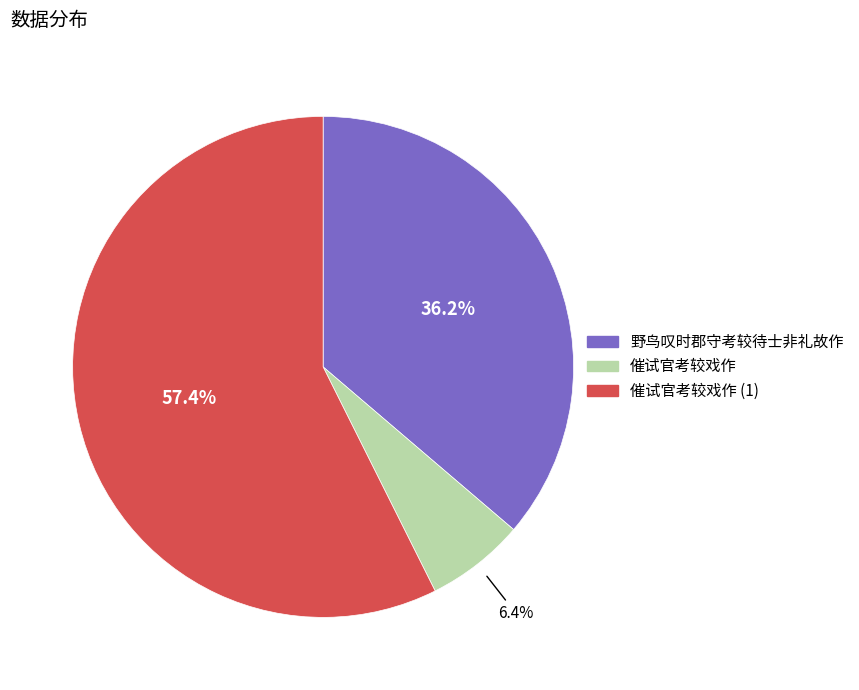

How many slices are in this pie chart?

3